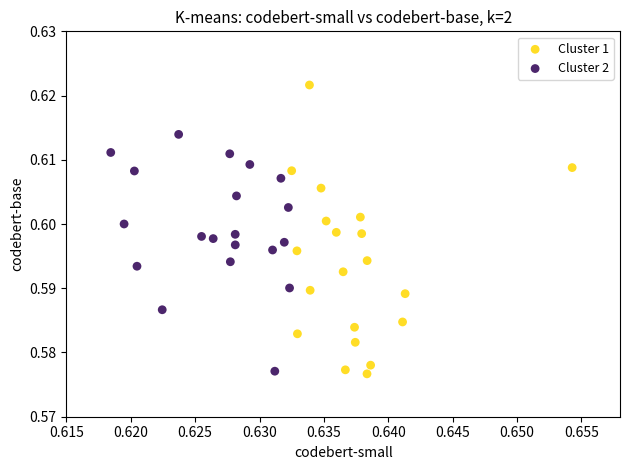

Which series contains the highest Y value?

Cluster 1